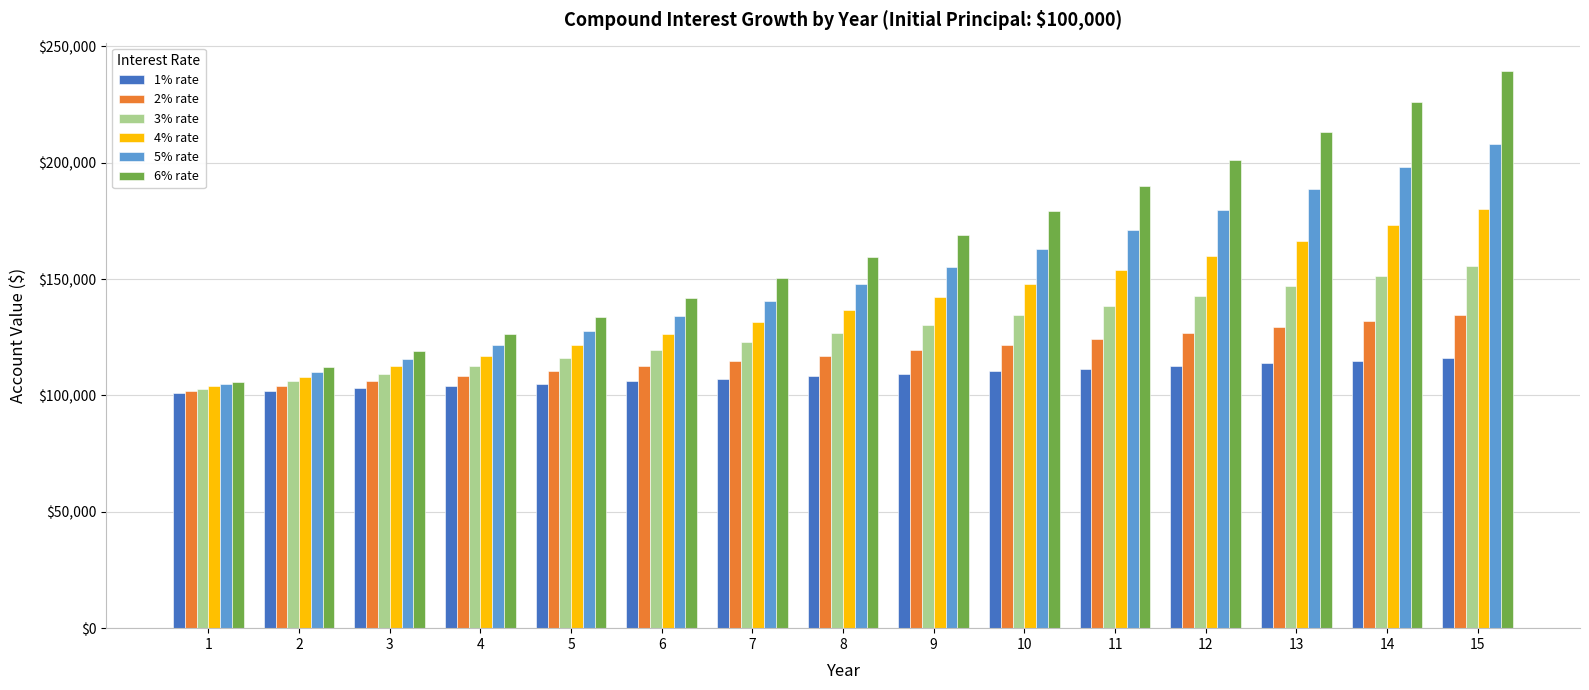

Read the 2% rate value at 11.

124337.4